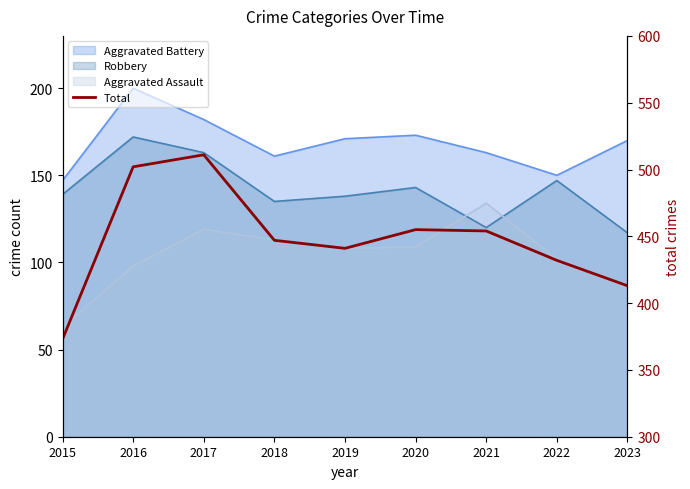

True or false: there are more than 0 points higher than both neighbors.

True